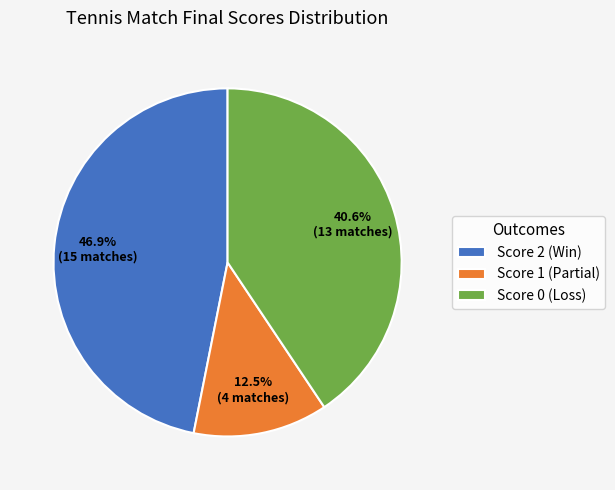

Count the number of slices in the pie.

3